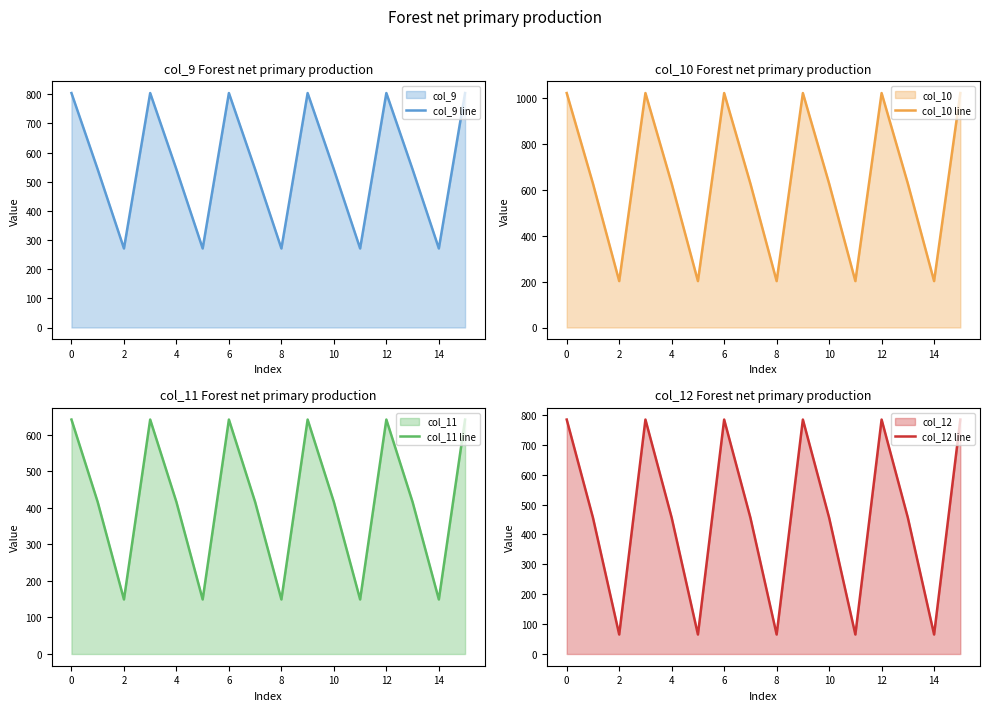

Which series has the widest spread of values?

col_10 line